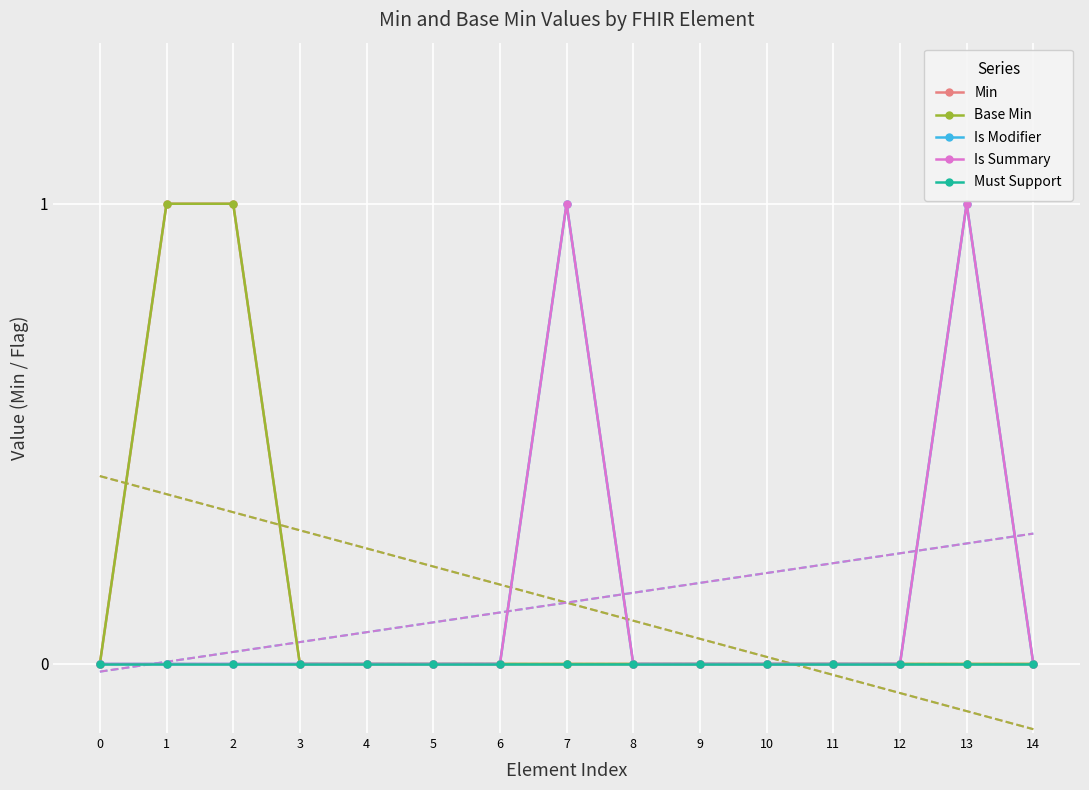

Is the value of Base Min at 9 greater than the value of Is Modifier at 0?

No